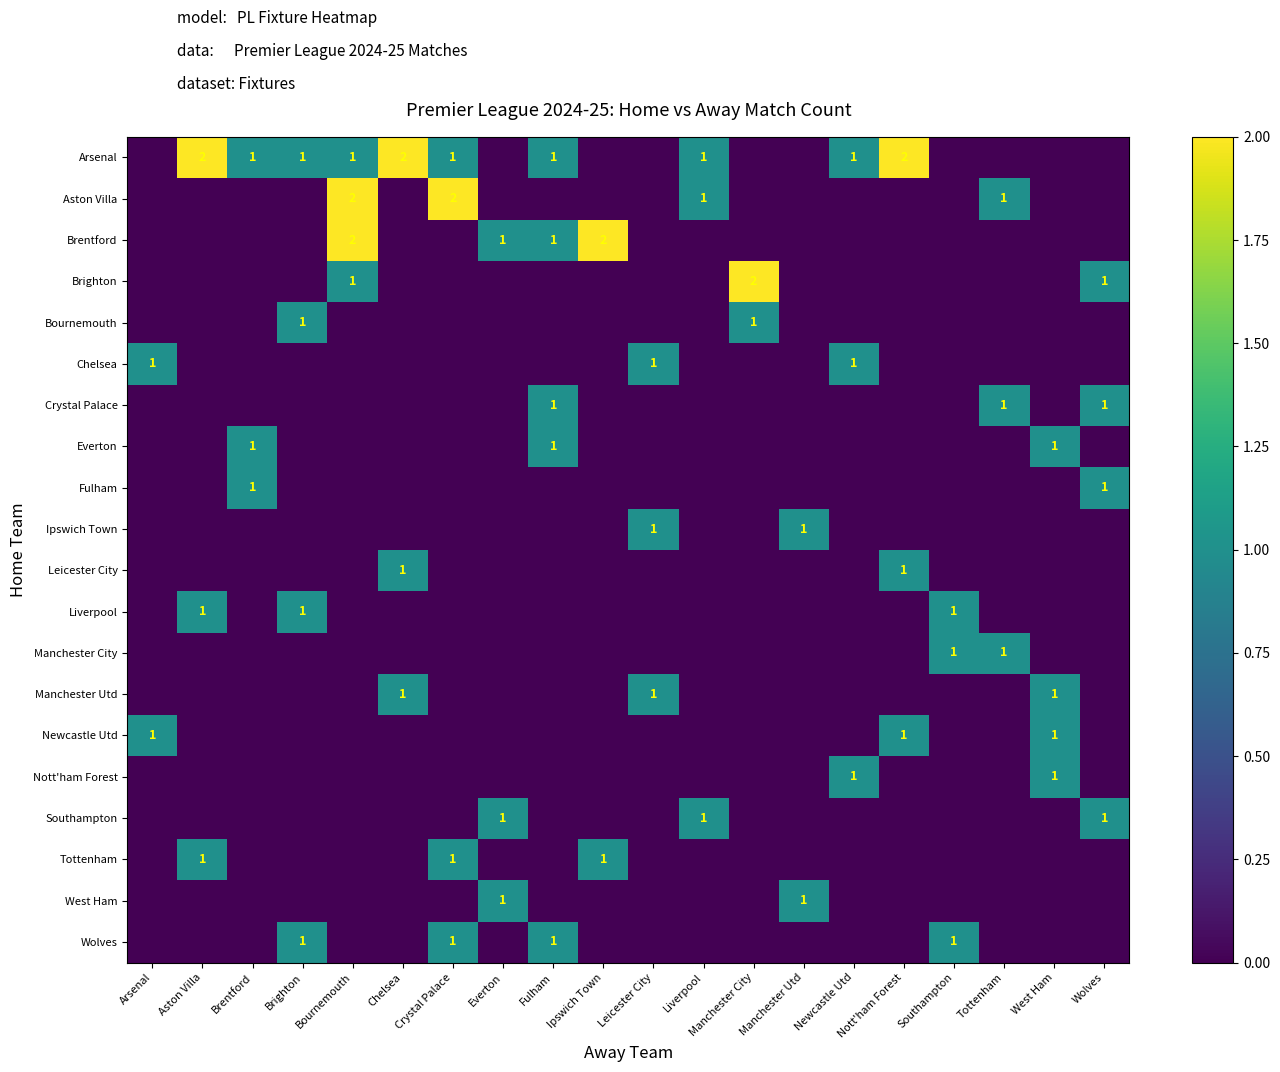

True or false: Brighton has a value of 1 at Manchester City.

False